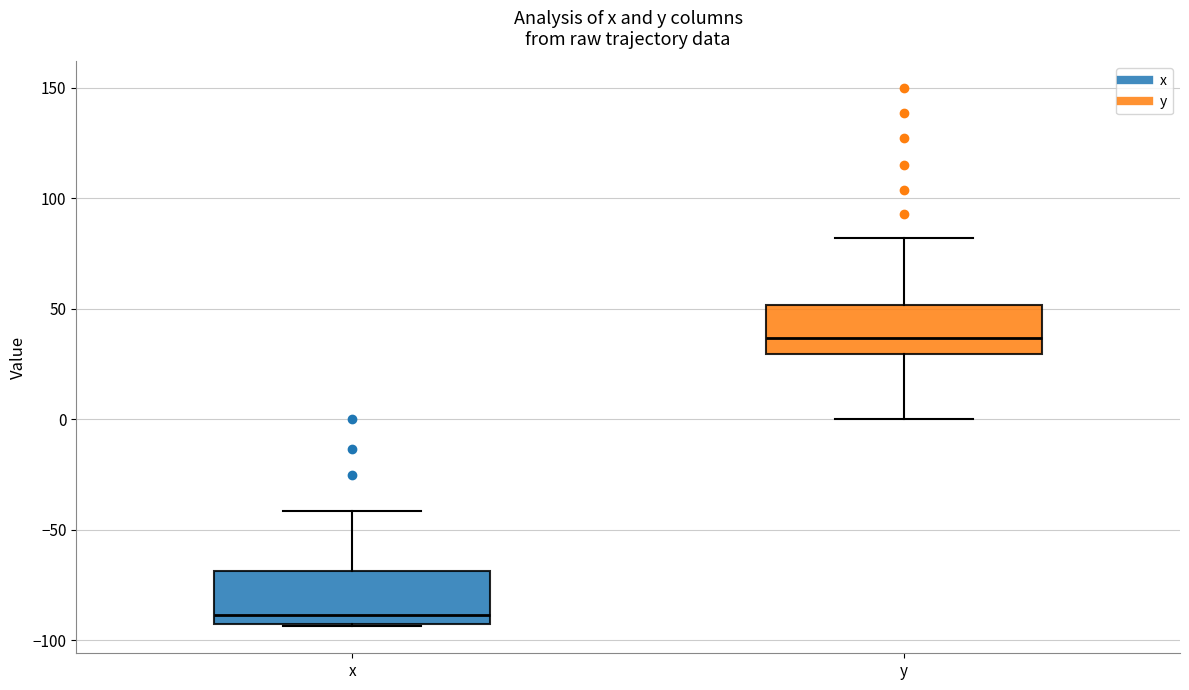

Reading left to right, transcribe this box plot: for each box, give where its median line is, the range the box spans, and where its two whiskers end, as read against the y-axis. The values are not printed on the chart, so give them approximately, as read against the axis.

x: median -90, box -95 to -70, whiskers -95 to -40
y: median 35, box 30 to 50, whiskers 0 to 80